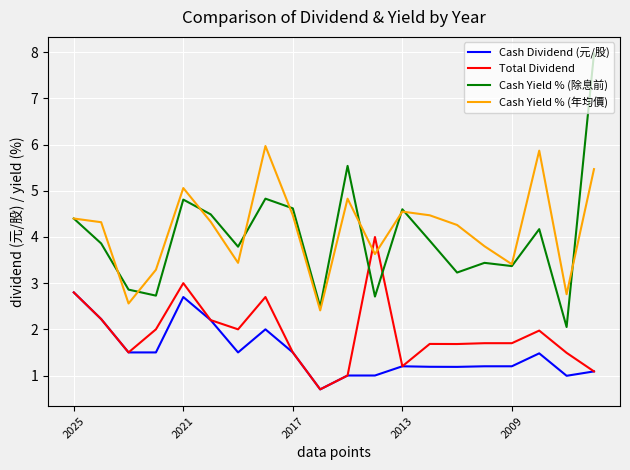

Which series has the widest spread of values?

Cash Yield % (除息前)